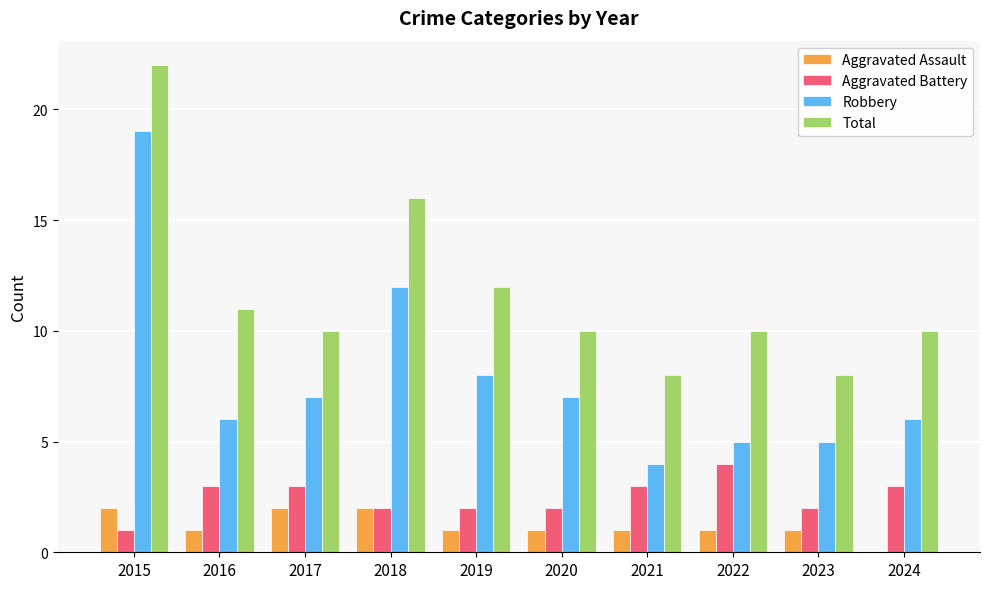

The Aggravated Battery series shows 2 at 2023. True or false?

True